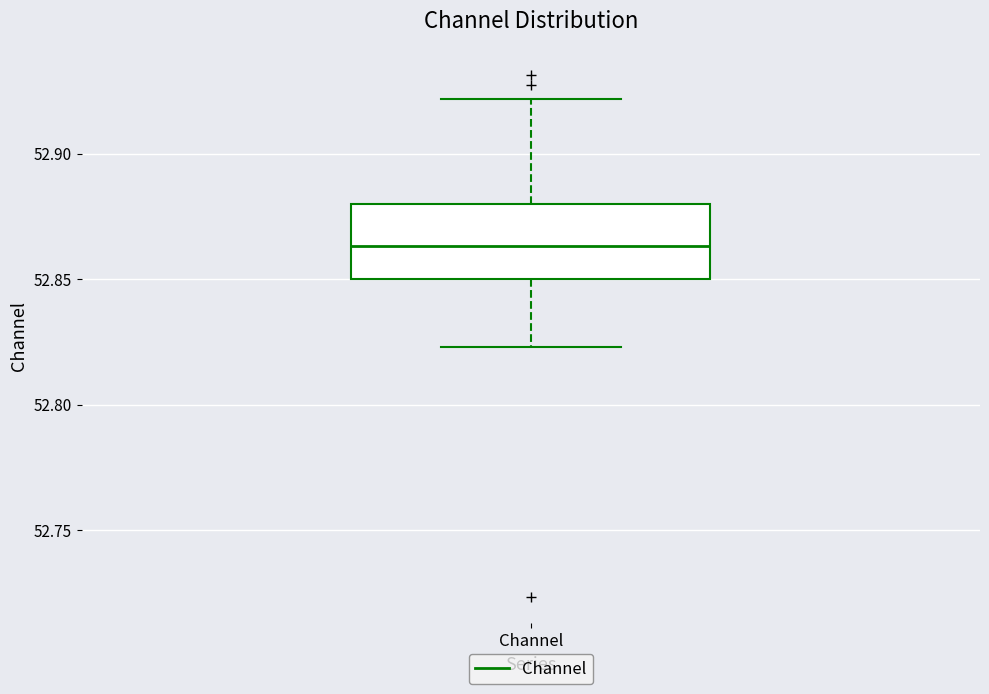

Where does the upper whisker of the box for Channel end on the y-axis? The values are not printed on the chart, so give them approximately, as read against the axis.

52.920